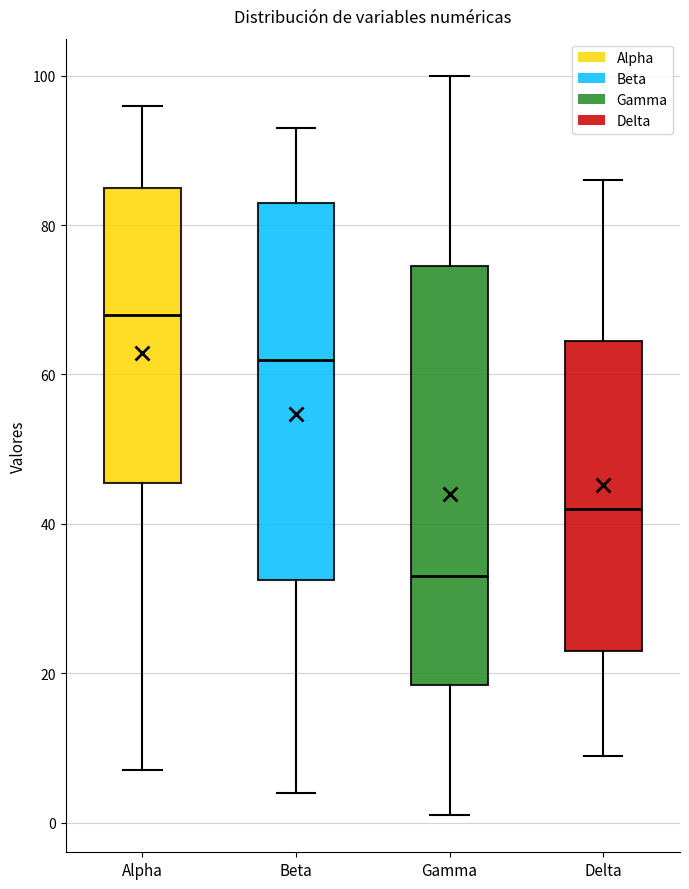

Where does the median line of the box for Gamma sit on the y-axis? The values are not printed on the chart, so give them approximately, as read against the axis.

34